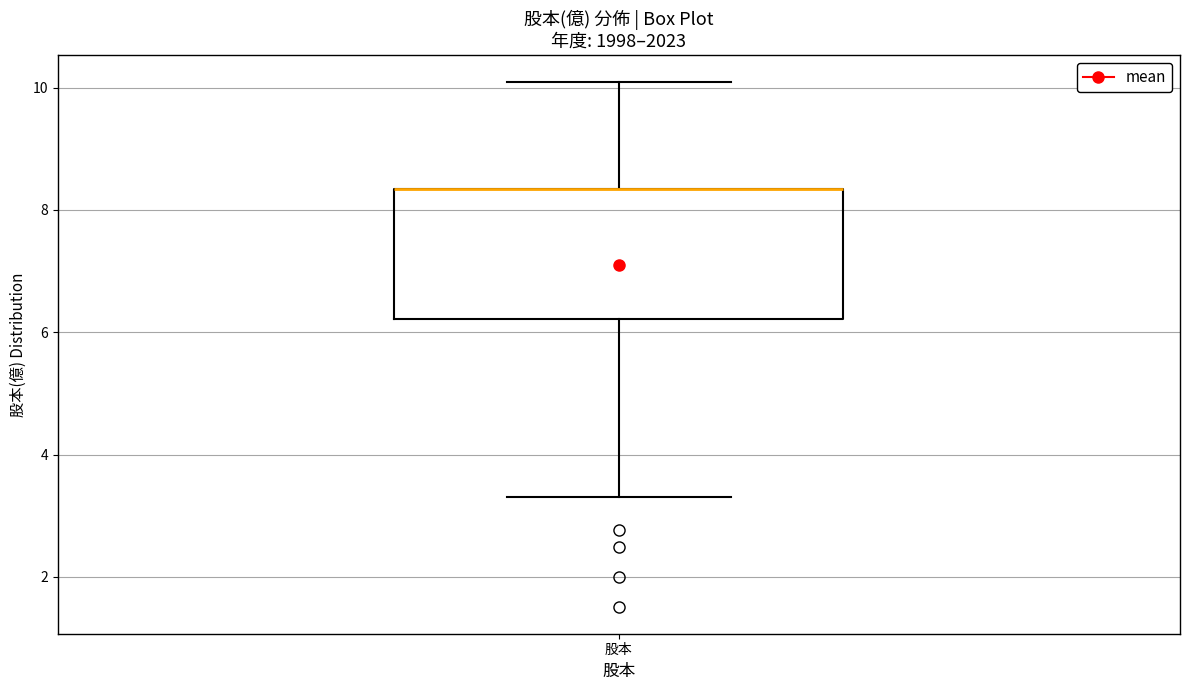

Read this box plot against the y-axis: the position of the median line, the range covered by the box, and the ends of both whiskers. The values are not printed on the chart, so give them approximately, as read against the axis.

median 8.4 (drawn on the box's upper edge), box 6.2 to 8.4, whiskers 3.4 to 10.2